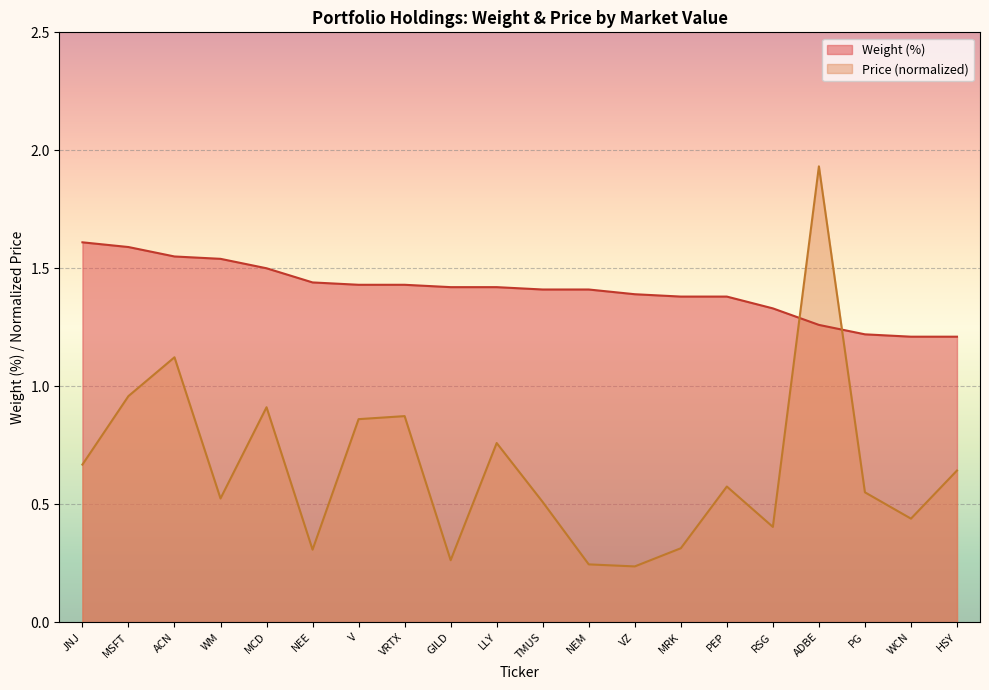

What is the label of the 3rd point from the right?

PG